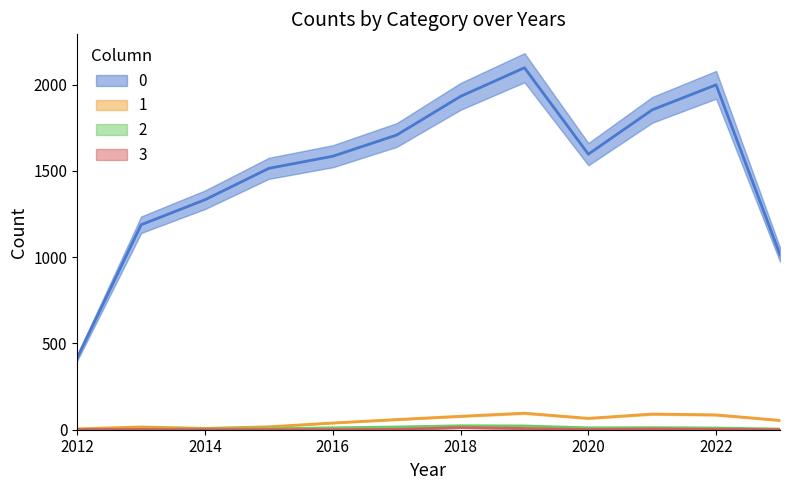

Reading left to right, extract all data points from this chart.

0: 418	1188	1333	1515	1585	1708	1932	2098	1597	1854	1999	1015
1: 5	16	8	17	39	59	78	96	66	91	86	54
2: 1	3	4	6	11	16	23	22	11	12	10	4
3: 0	1	0	0	0	2	12	7	1	4	2	0